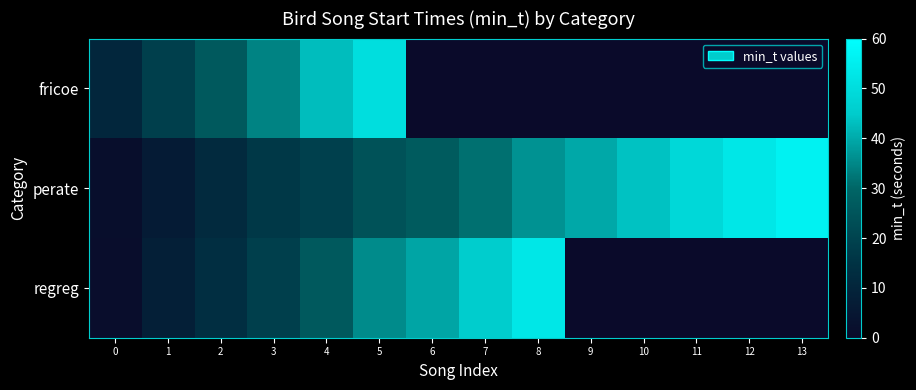

What is the spread (max minus min) of values at 2?

14.5